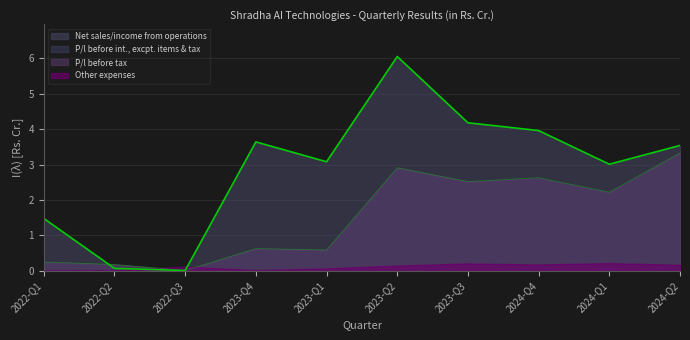

What is the difference between the highest and lowest values at 2024-Q2?

3.4